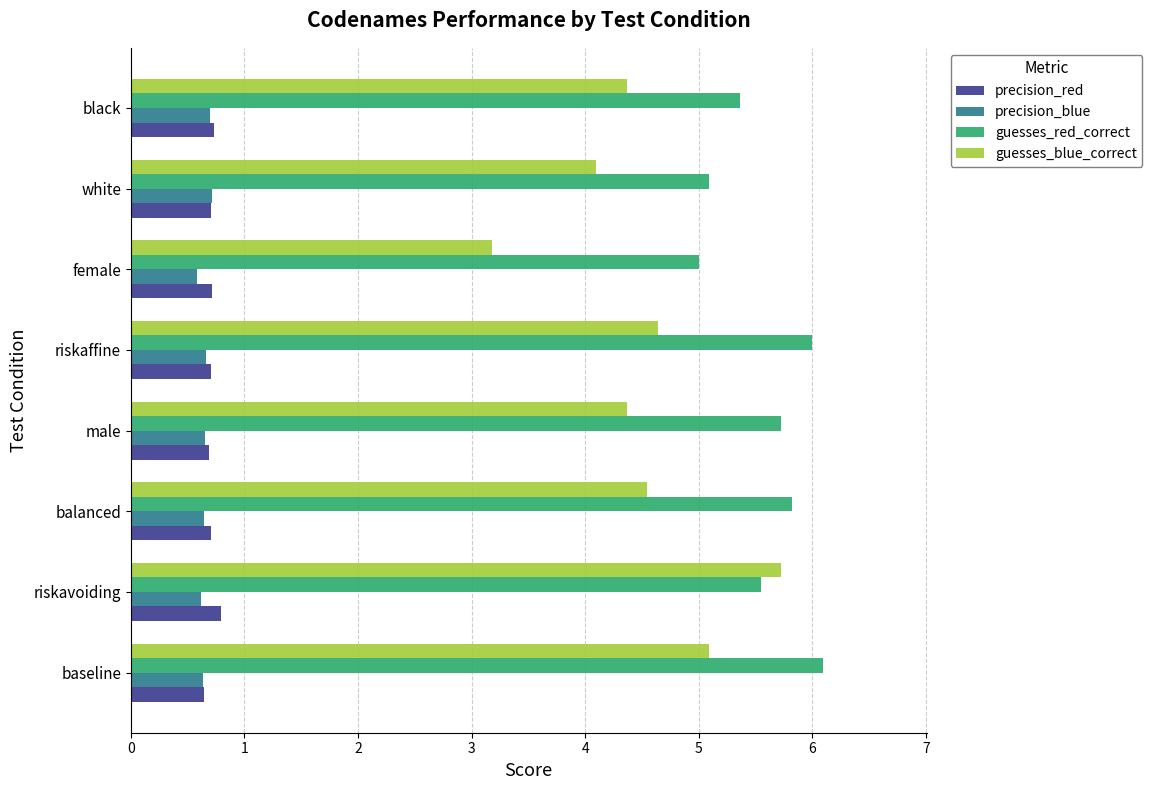

Which category has the highest value in the guesses_blue_correct series?

riskavoiding